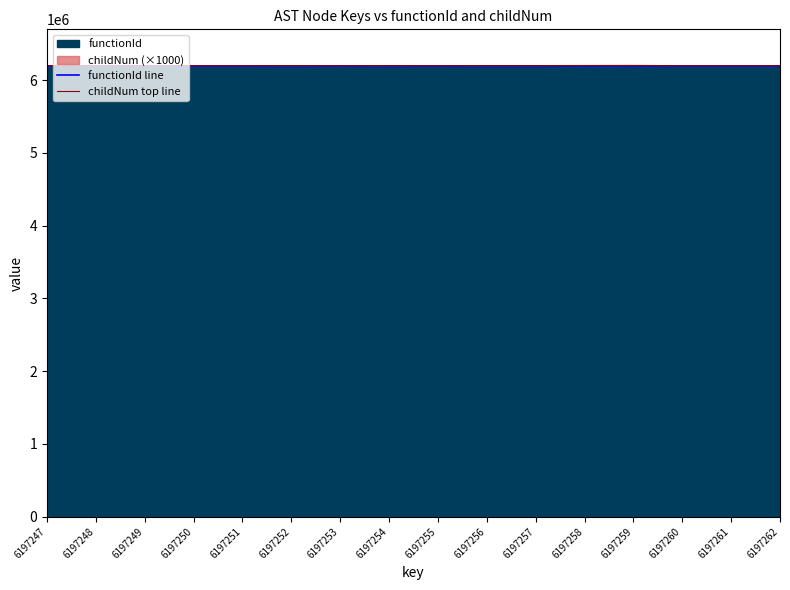

What is the average value of the childNum top line series?

6197808